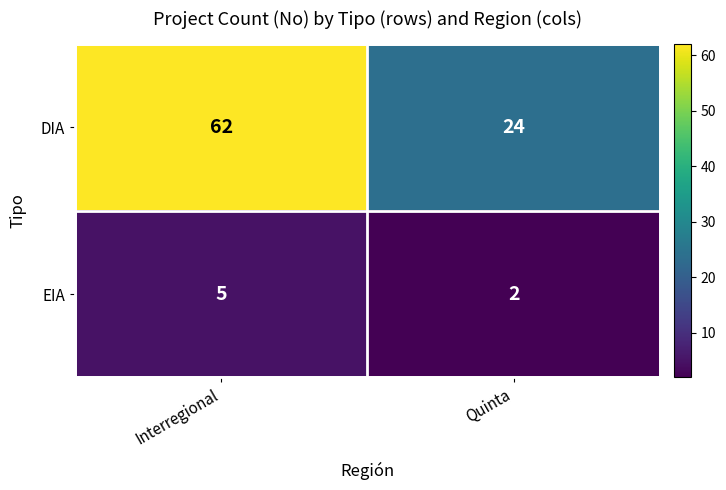

What value does the EIA series have at Interregional?

5